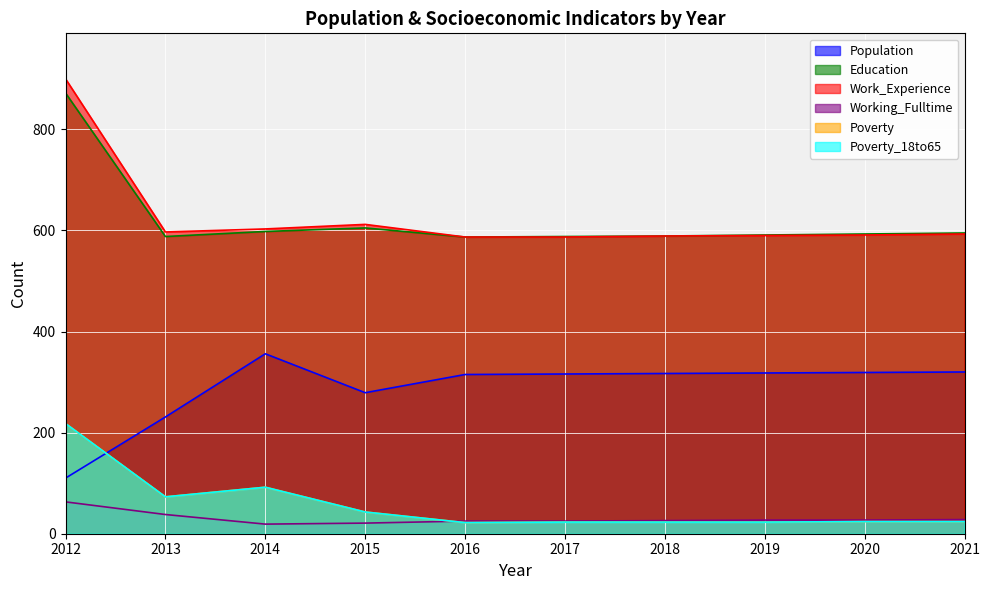

Is it true that Education equals 953 at 2014?

False